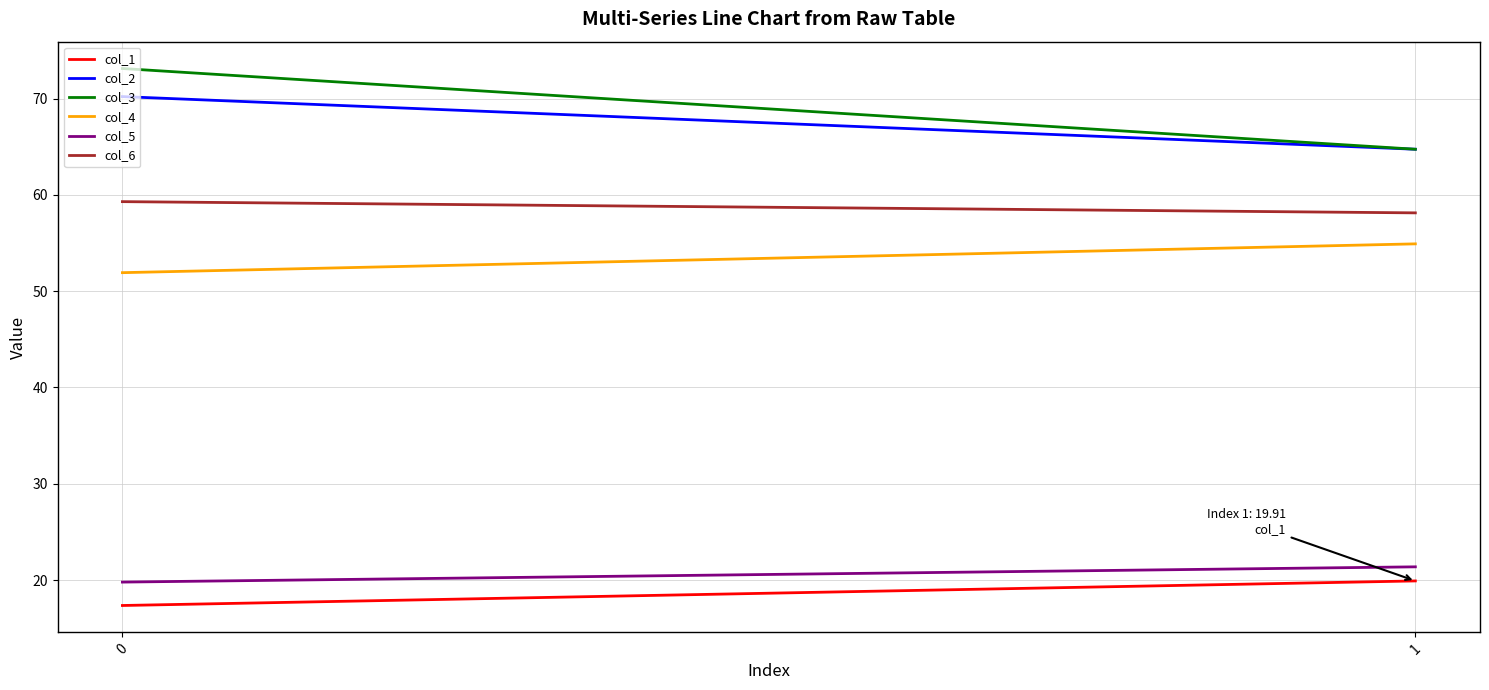

What is the difference between the highest and lowest values at 0?

55.8